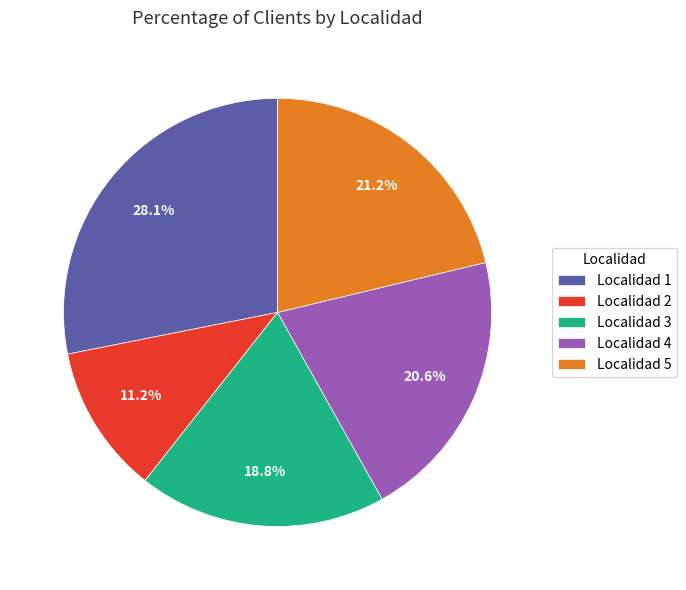

To the nearest percent, what is the average slice percentage?

20%